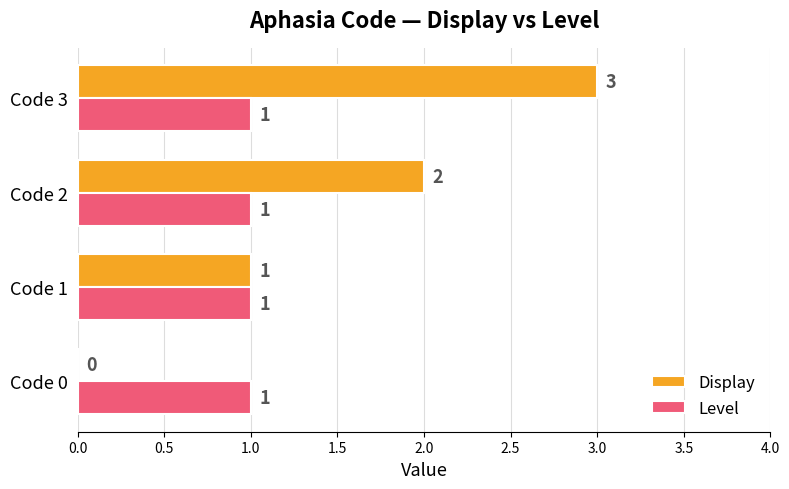

The value of Level at Code 1 is 1. True or false?

True